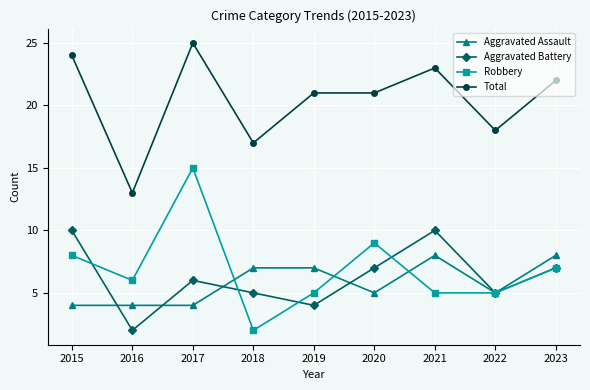

Which series has the largest total across all categories?

Total